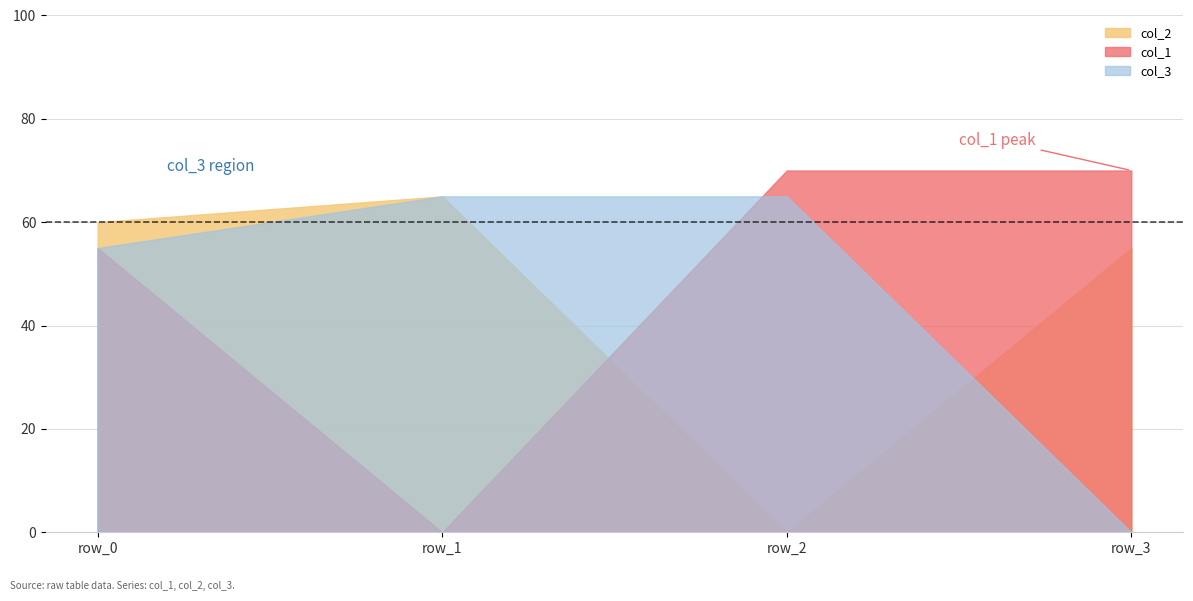

True or false: col_1 has a value of 42 at row_1.

False